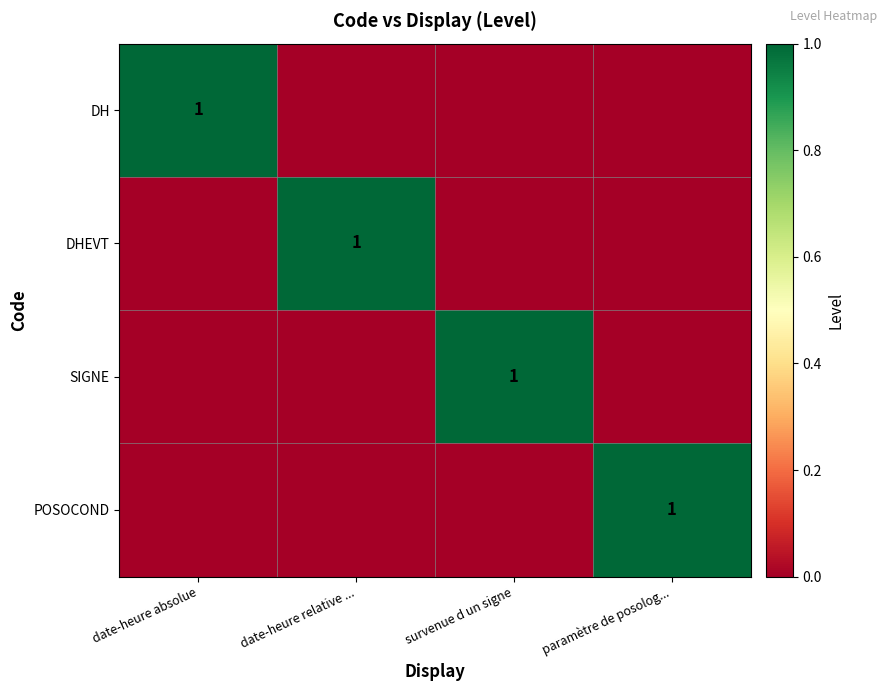

What is the maximum value shown in the chart?

1